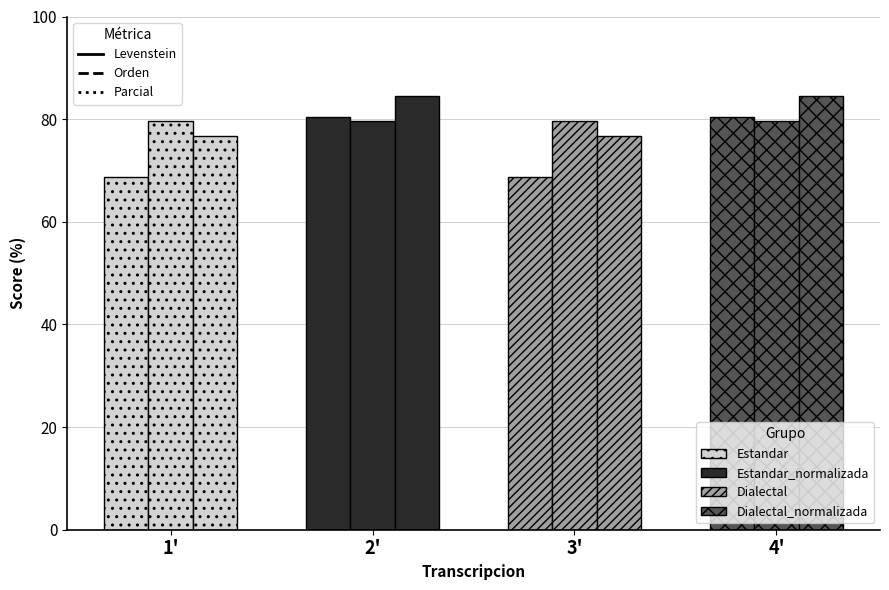

What are all the series names shown in the legend?

Levenstein, Orden, Parcial